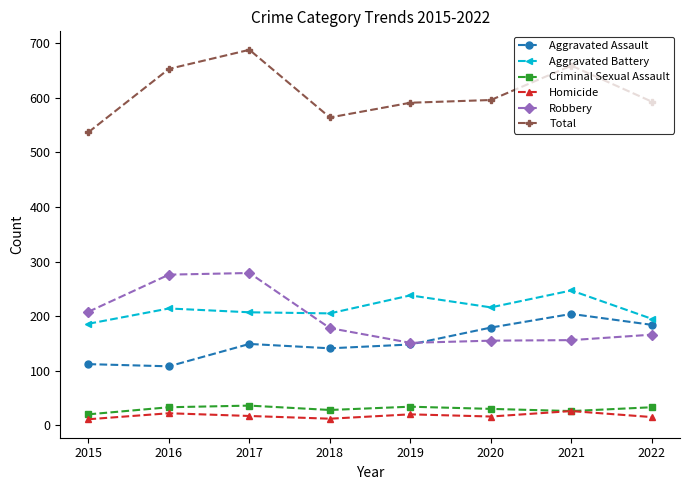

What is the value of the Robbery point at the 8th from the left?

166